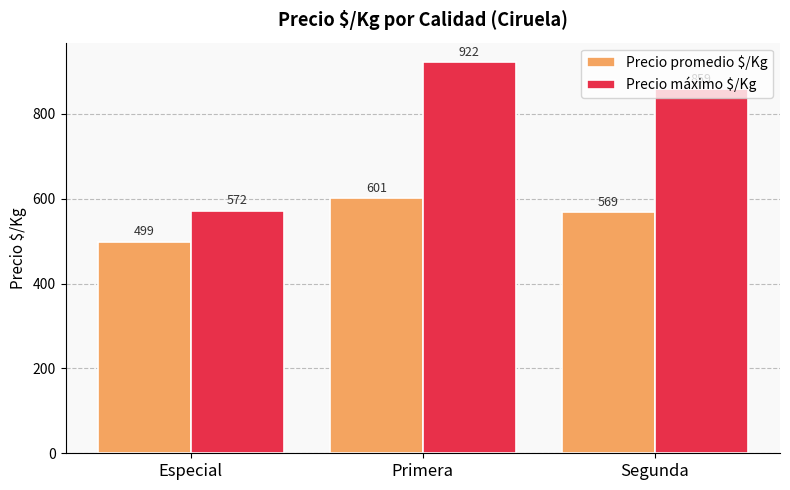

How many categories are shown in the chart?

3